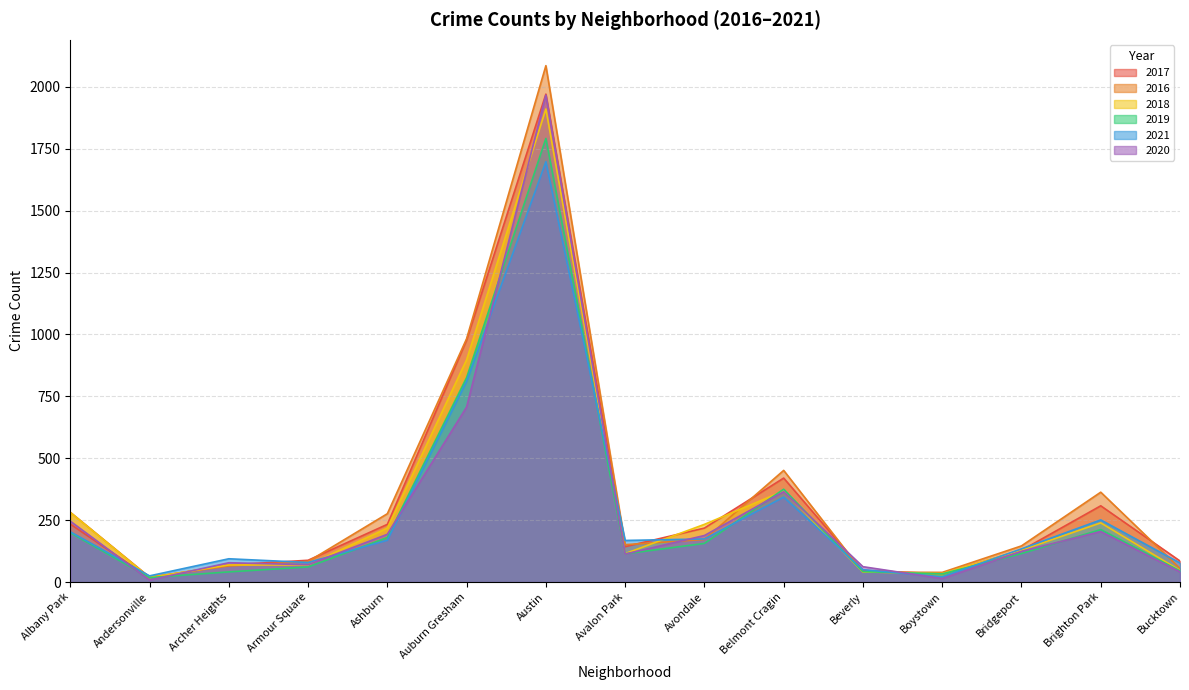

Reading left to right, list all the values displayed in this chart.

2017: Albany Park=234	Andersonville=17	Archer Heights=69	Armour Square=88	Ashburn=233	Auburn Gresham=978	Austin=1971	Avalon Park=143	Avondale=218	Belmont Cragin=420	Beverly=47	Boystown=33	Bridgeport=128	Brighton Park=308	Bucktown=85
2016: Albany Park=282	Andersonville=20	Archer Heights=65	Armour Square=83	Ashburn=276	Auburn Gresham=983	Austin=2086	Avalon Park=151	Avondale=172	Belmont Cragin=451	Beverly=40	Boystown=39	Bridgeport=146	Brighton Park=363	Bucktown=55
2018: Albany Park=281	Andersonville=18	Archer Heights=69	Armour Square=69	Ashburn=218	Auburn Gresham=898	Austin=1911	Avalon Park=115	Avondale=233	Belmont Cragin=368	Beverly=41	Boystown=34	Bridgeport=129	Brighton Park=239	Bucktown=47
2019: Albany Park=199	Andersonville=18	Archer Heights=41	Armour Square=61	Ashburn=180	Auburn Gresham=826	Austin=1792	Avalon Park=114	Avondale=156	Belmont Cragin=375	Beverly=42	Boystown=33	Bridgeport=115	Brighton Park=212	Bucktown=45
2021: Albany Park=203	Andersonville=25	Archer Heights=94	Armour Square=79	Ashburn=169	Auburn Gresham=811	Austin=1698	Avalon Park=168	Avondale=174	Belmont Cragin=343	Beverly=50	Boystown=21	Bridgeport=134	Brighton Park=251	Bucktown=77
2020: Albany Park=246	Andersonville=8	Archer Heights=78	Armour Square=70	Ashburn=193	Auburn Gresham=707	Austin=1967	Avalon Park=113	Avondale=188	Belmont Cragin=365	Beverly=62	Boystown=14	Bridgeport=124	Brighton Park=204	Bucktown=41